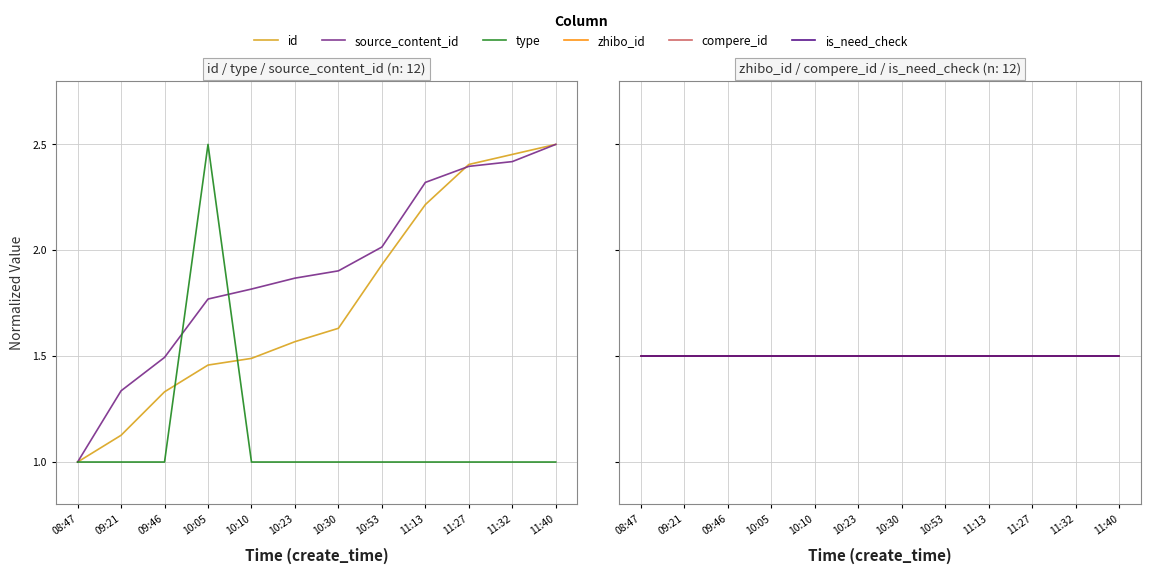

What position from the left is 10:23?

6